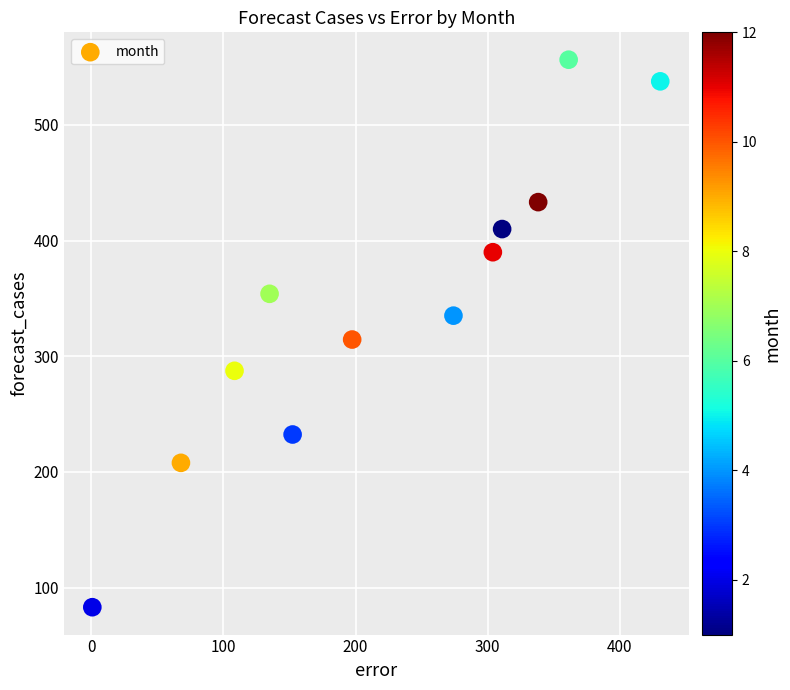

What is the range of X values (max minus min)?

429.7